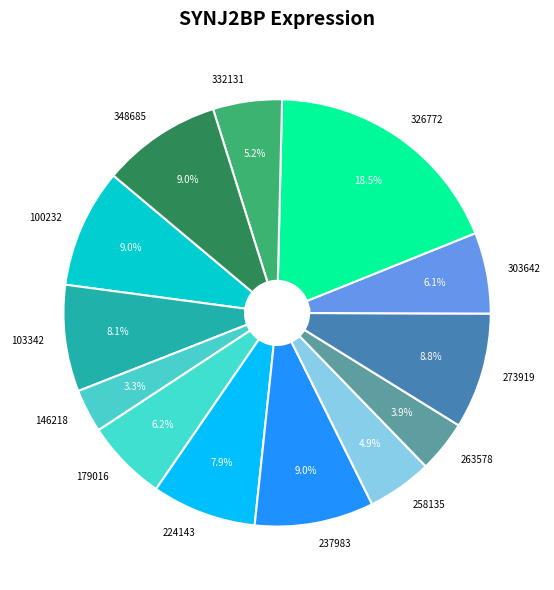

To the nearest percent, what is the difference between the largest and smallest slice percentages?

15%